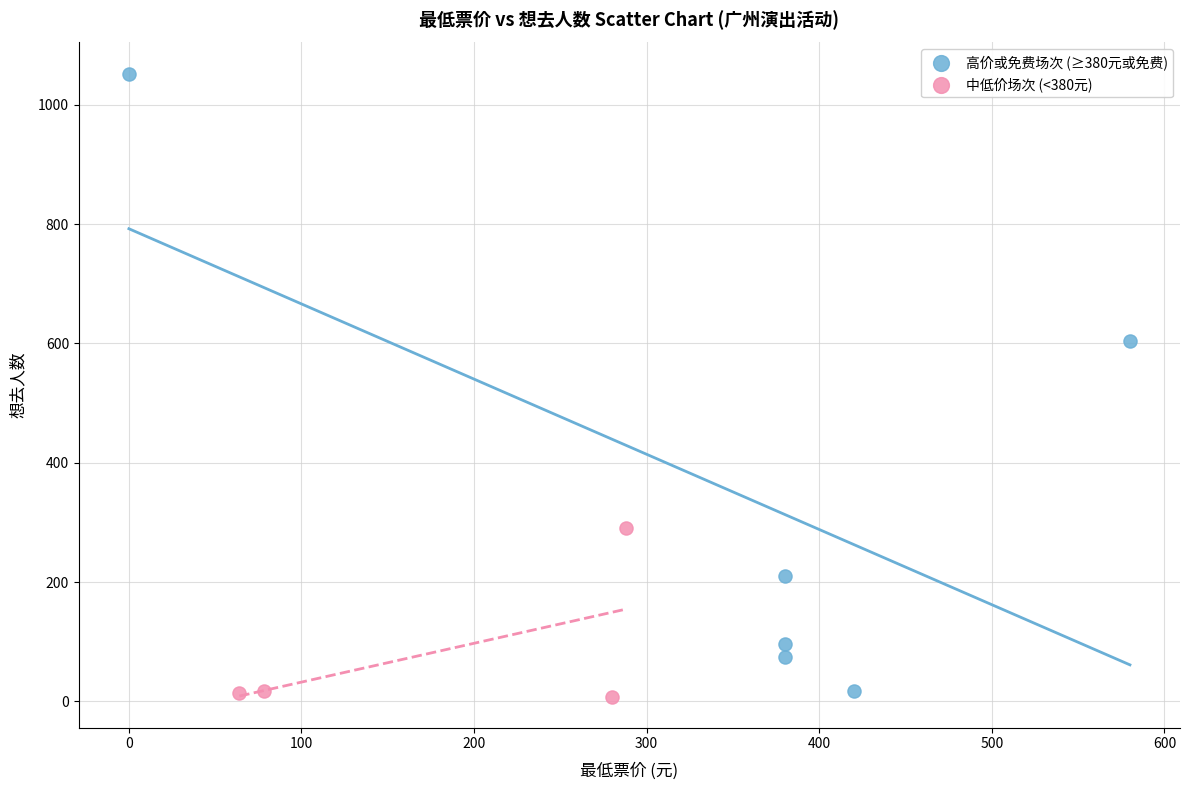

Which series has the largest Y range (max minus min)?

高价或免费场次 (≥380元或免费)